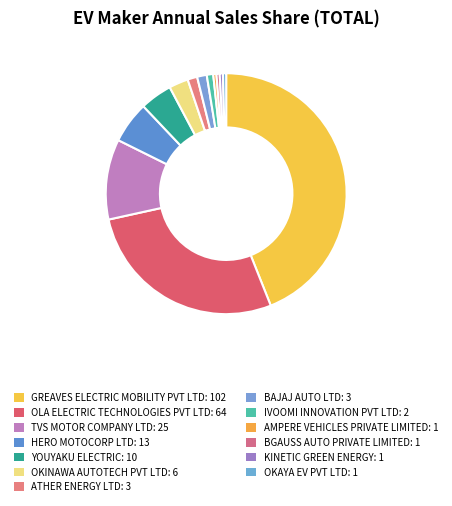

To the nearest percent, what percentage of the pie is OKINAWA AUTOTECH PVT LTD?

3%